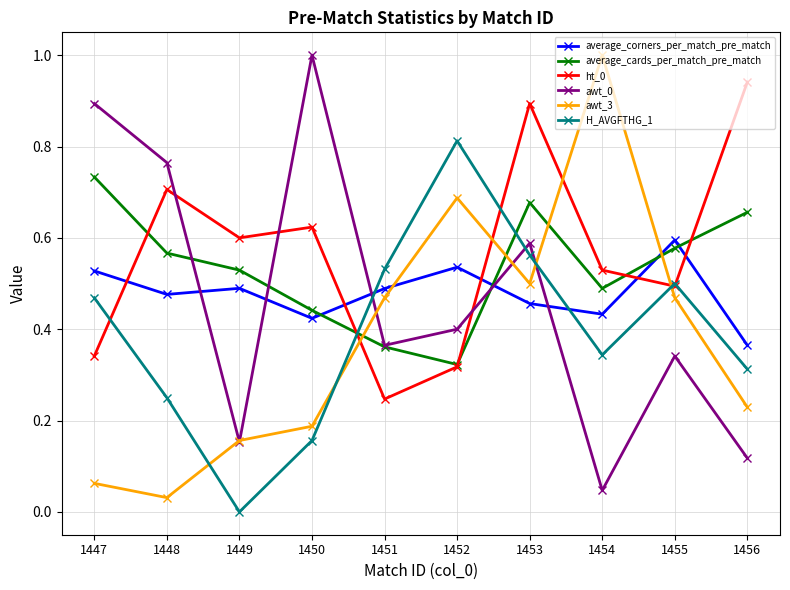

True or false: average_corners_per_match_pre_match and awt_0 cross at least once.

True